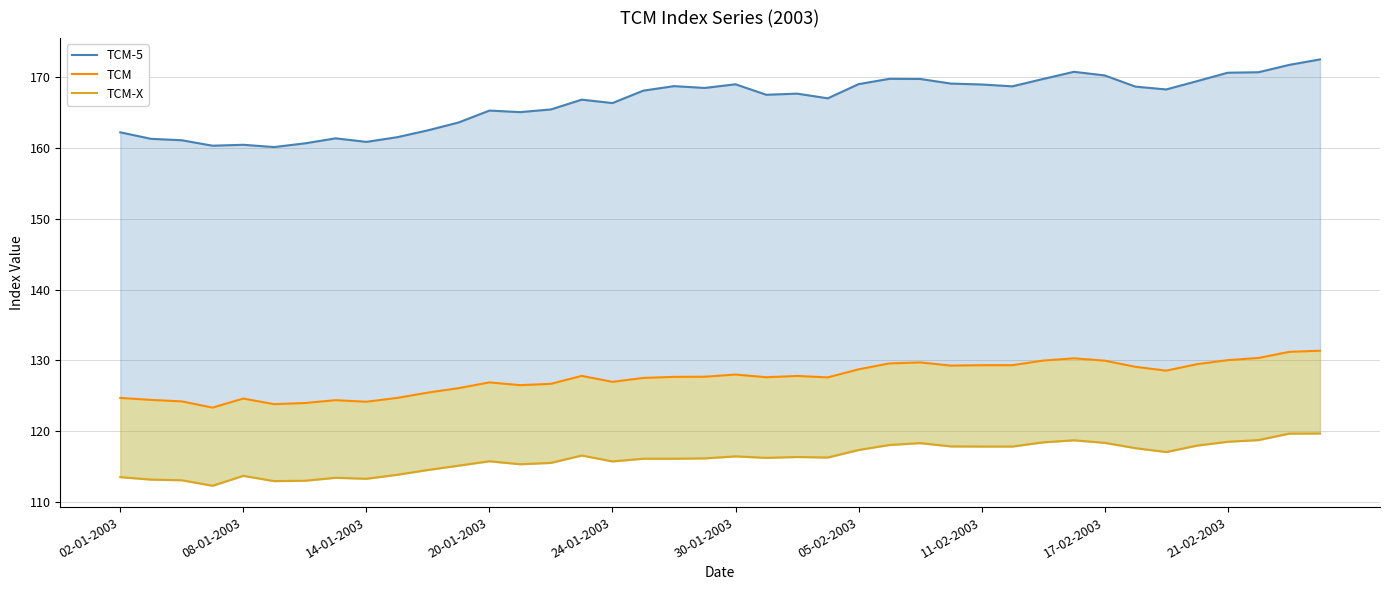

What is the sum of all TCM-5 values?

6658.5